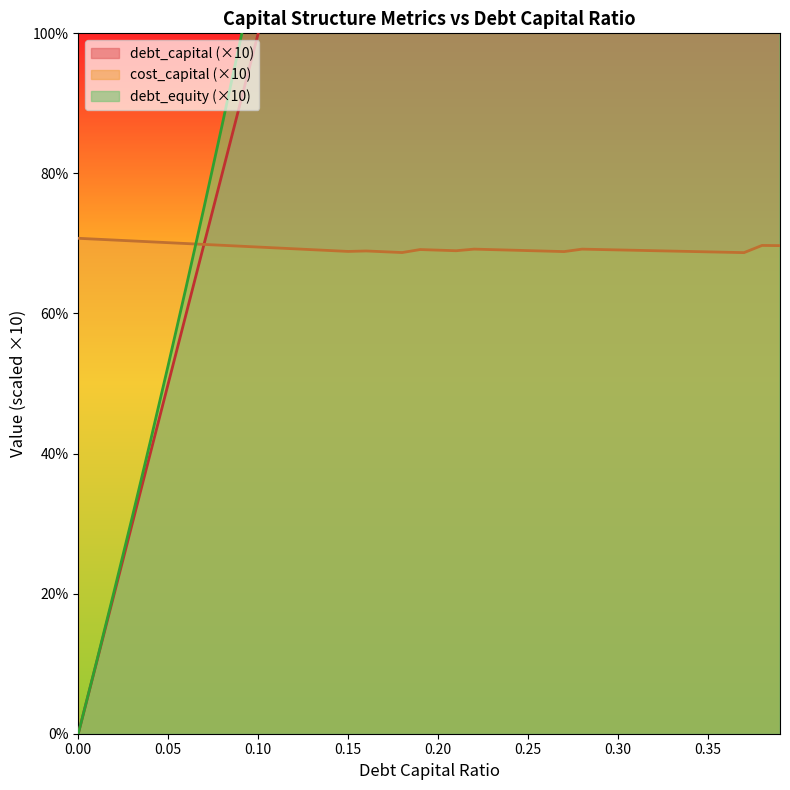

What position from the left is 0.03?

4